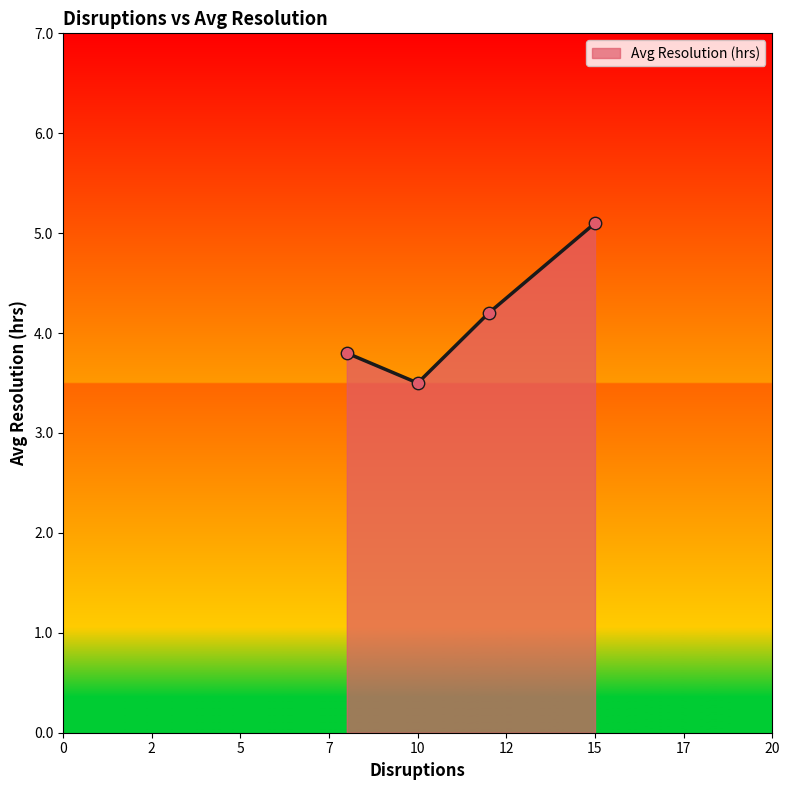

True or false: there are more than 2 points higher than both neighbors.

False